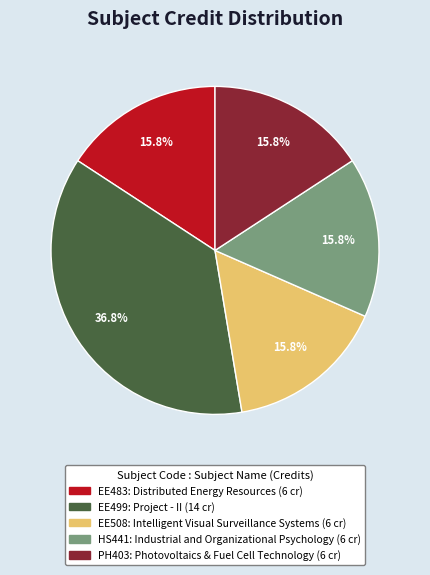

Which has a higher value, EE499 or EE483?

EE499